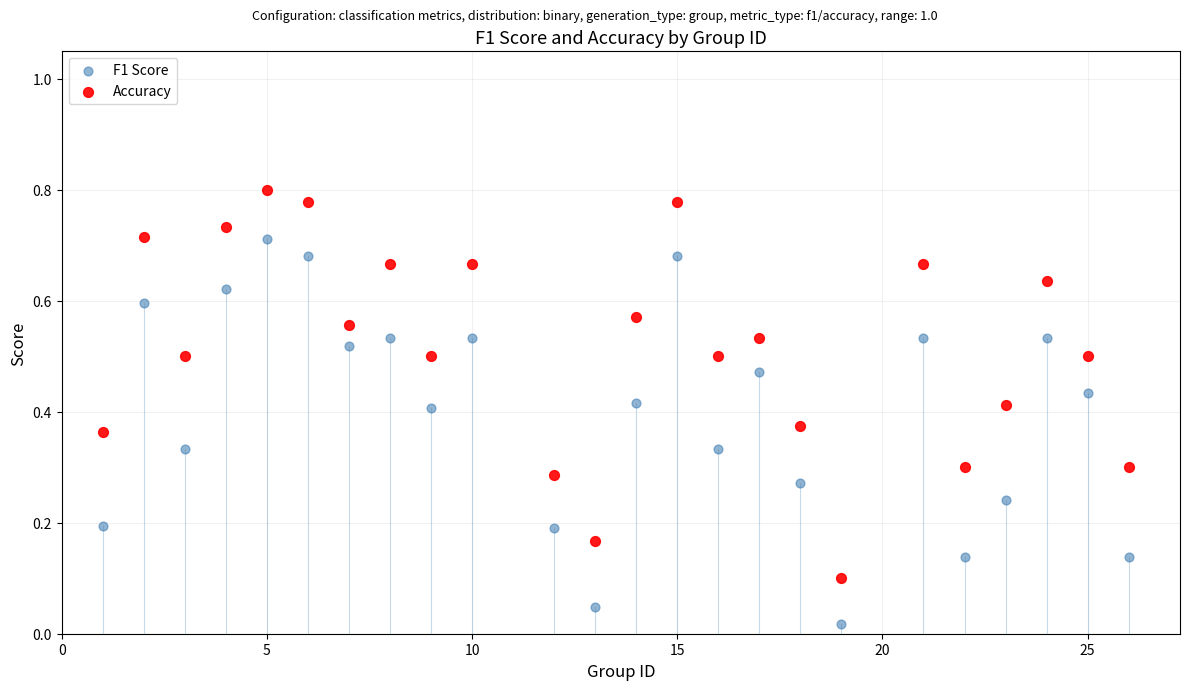

Which series contains the highest Y value?

Accuracy